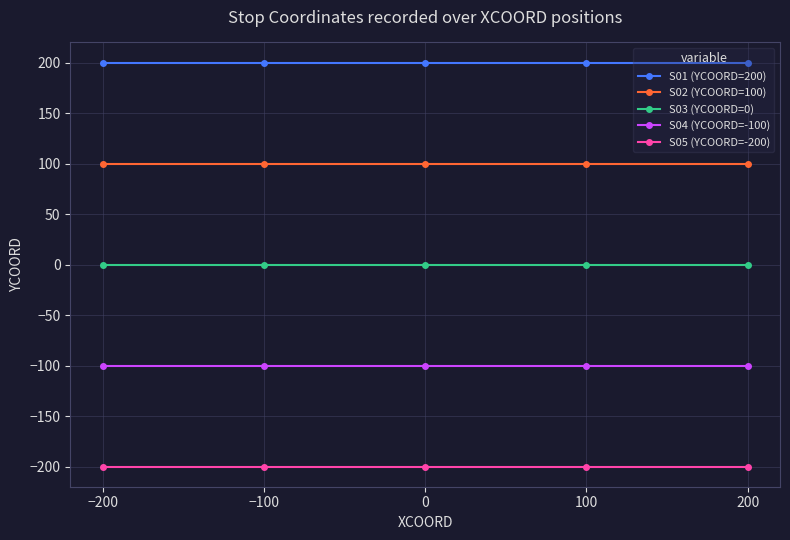

What position from the right is −200?

5